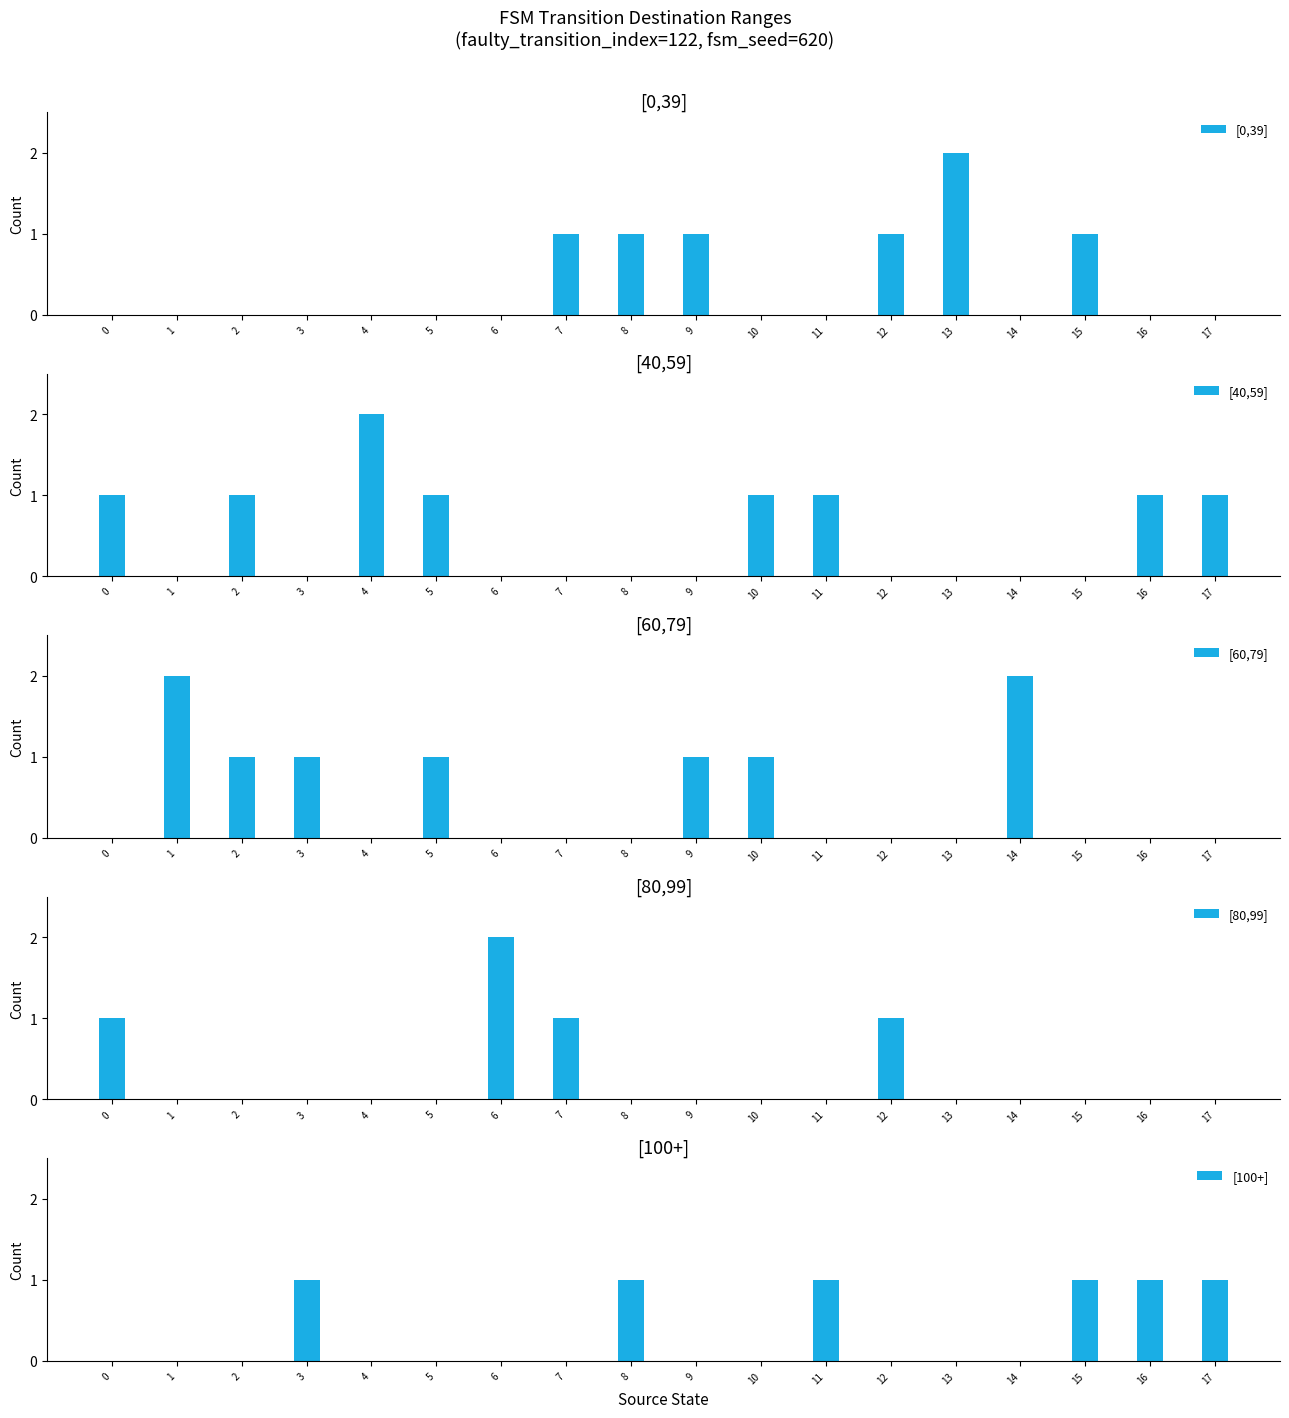

Between 0 and 13, which series saw the biggest shift?

[0,39]